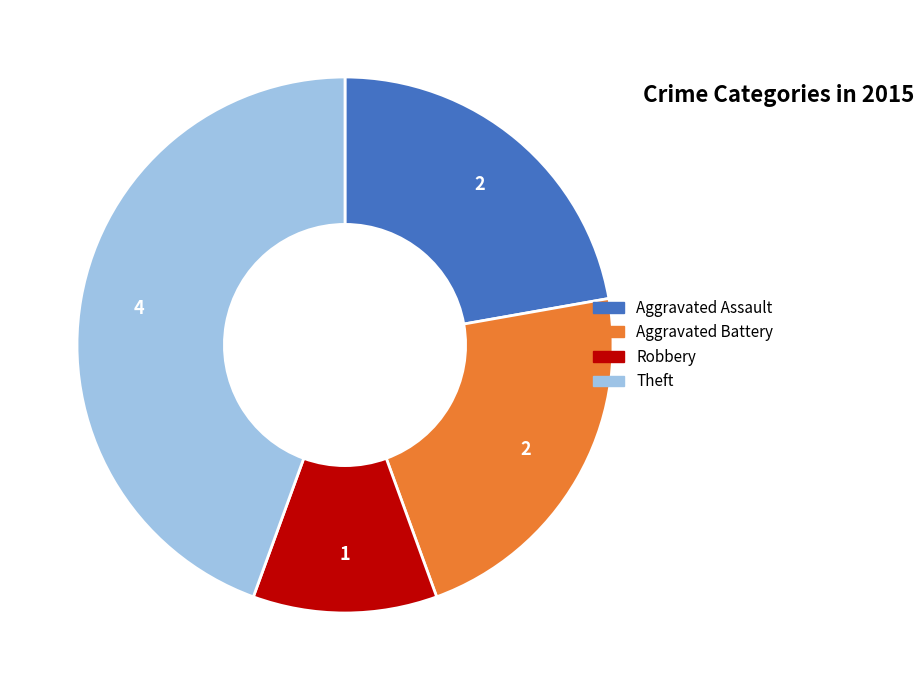

Does any single category account for the majority?

No